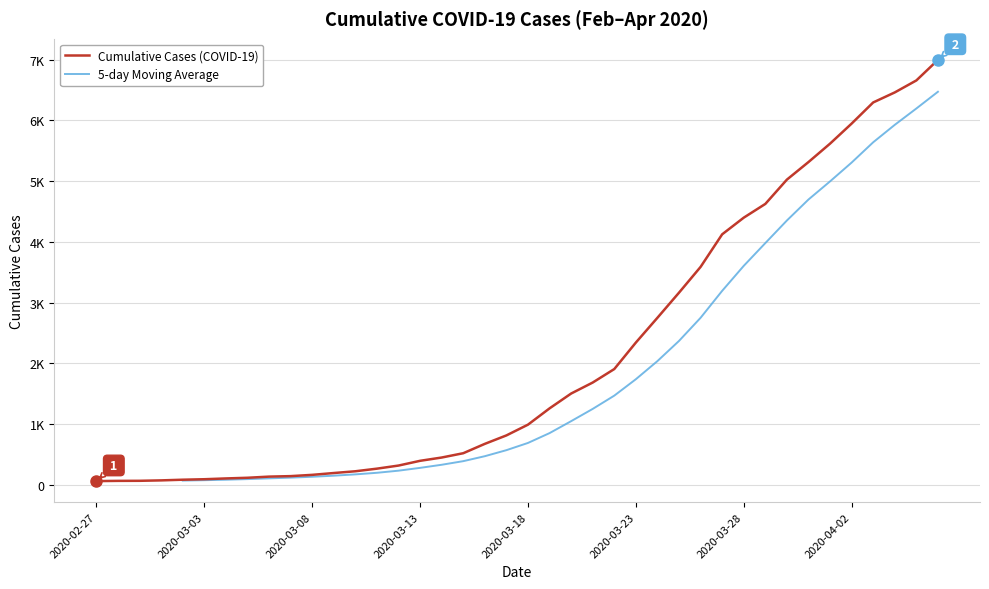

Approximately how many times larger is the value at 2020-03-31 compared to 2020-03-15?

10.2